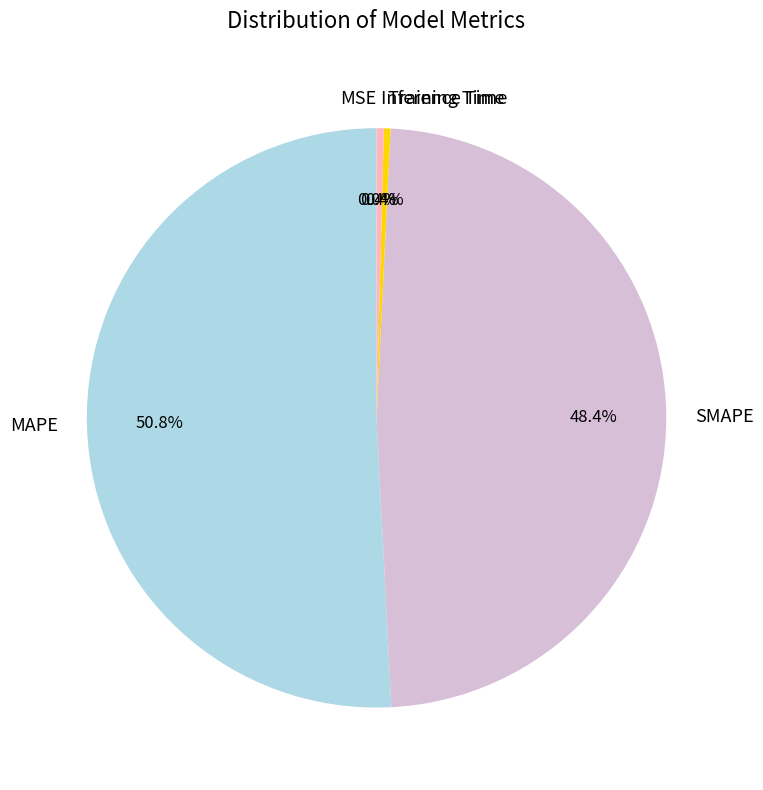

What percentage do MAPE and SMAPE together represent?

99.2%